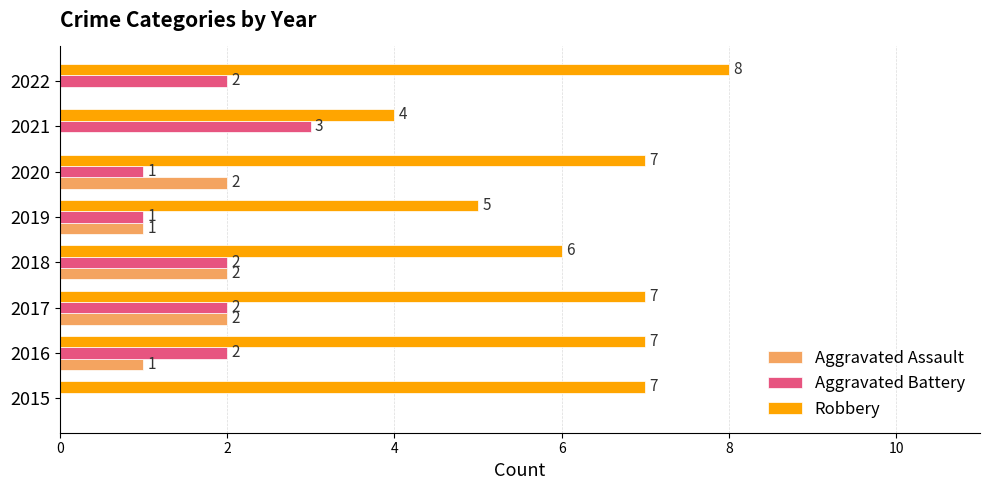

Is it true that Robbery equals 12 at 2015?

False